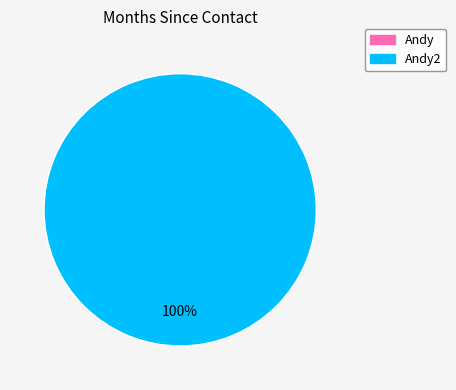

Combined, do Andy and Andy2 account for over 50%?

Yes